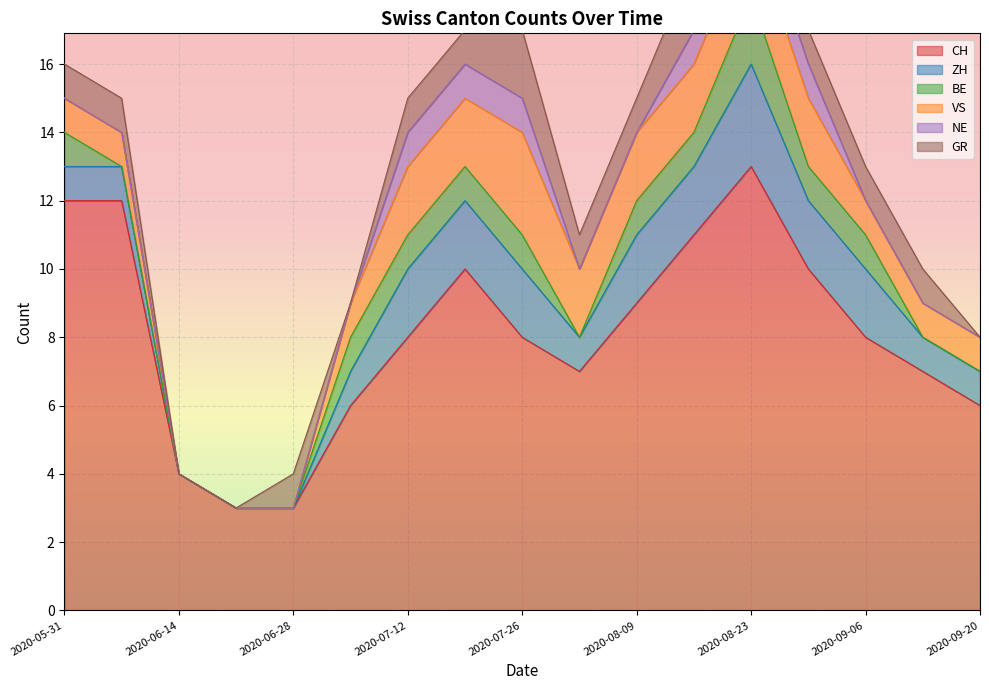

Reading right to left, transcribe all the data shown in this chart.

CH: 2020-09-20=6	2020-09-13=7	2020-09-06=8	2020-08-30=10	2020-08-23=13	2020-08-16=11	2020-08-09=9	2020-08-02=7	2020-07-26=8	2020-07-19=10	2020-07-12=8	2020-07-05=6	2020-06-28=3	2020-06-21=3	2020-06-14=4	2020-06-07=12	2020-05-31=12
ZH: 2020-09-20=1	2020-09-13=1	2020-09-06=2	2020-08-30=2	2020-08-23=3	2020-08-16=2	2020-08-09=2	2020-08-02=1	2020-07-26=2	2020-07-19=2	2020-07-12=2	2020-07-05=1	2020-06-28=0	2020-06-21=0	2020-06-14=0	2020-06-07=1	2020-05-31=1
BE: 2020-09-20=0	2020-09-13=0	2020-09-06=1	2020-08-30=1	2020-08-23=2	2020-08-16=1	2020-08-09=1	2020-08-02=0	2020-07-26=1	2020-07-19=1	2020-07-12=1	2020-07-05=1	2020-06-28=0	2020-06-21=0	2020-06-14=0	2020-06-07=0	2020-05-31=1
VS: 2020-09-20=1	2020-09-13=1	2020-09-06=1	2020-08-30=2	2020-08-23=2	2020-08-16=2	2020-08-09=2	2020-08-02=2	2020-07-26=3	2020-07-19=2	2020-07-12=2	2020-07-05=1	2020-06-28=0	2020-06-21=0	2020-06-14=0	2020-06-07=1	2020-05-31=1
NE: 2020-09-20=0	2020-09-13=0	2020-09-06=0	2020-08-30=1	2020-08-23=1	2020-08-16=1	2020-08-09=0	2020-08-02=0	2020-07-26=1	2020-07-19=1	2020-07-12=1	2020-07-05=0	2020-06-28=0	2020-06-21=0	2020-06-14=0	2020-06-07=0	2020-05-31=0
GR: 2020-09-20=0	2020-09-13=1	2020-09-06=1	2020-08-30=1	2020-08-23=2	2020-08-16=2	2020-08-09=1	2020-08-02=1	2020-07-26=2	2020-07-19=1	2020-07-12=1	2020-07-05=0	2020-06-28=1	2020-06-21=0	2020-06-14=0	2020-06-07=1	2020-05-31=1